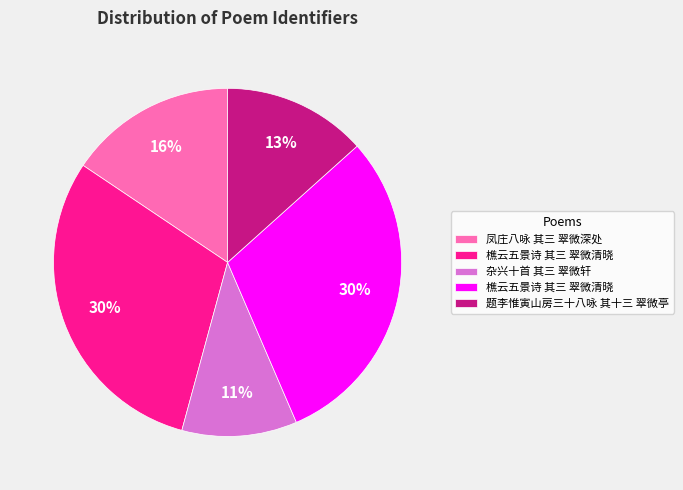

Count the number of slices in the pie.

5